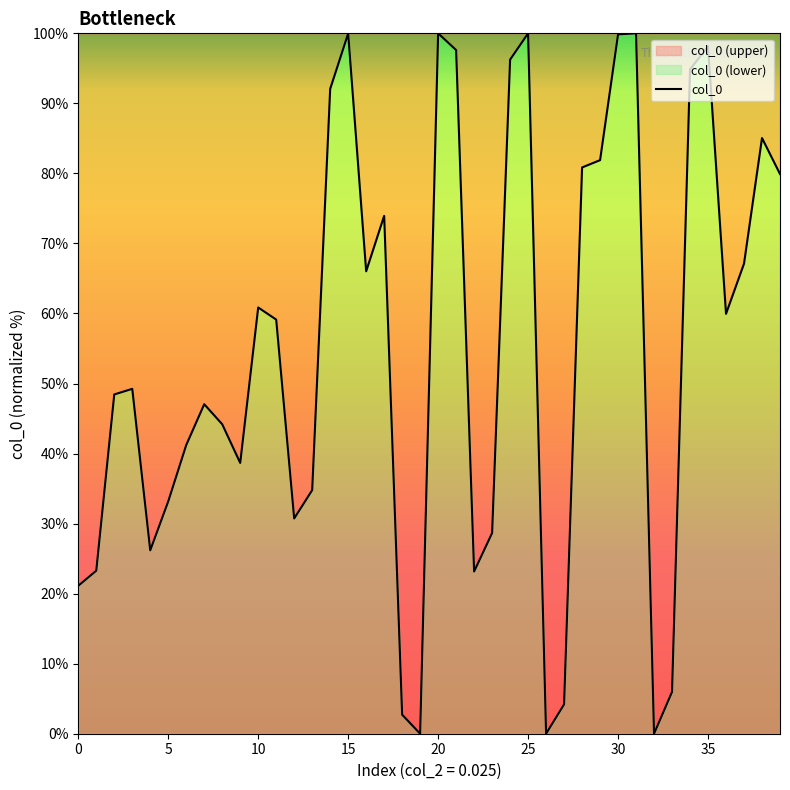

What is the greatest value displayed?

100.0